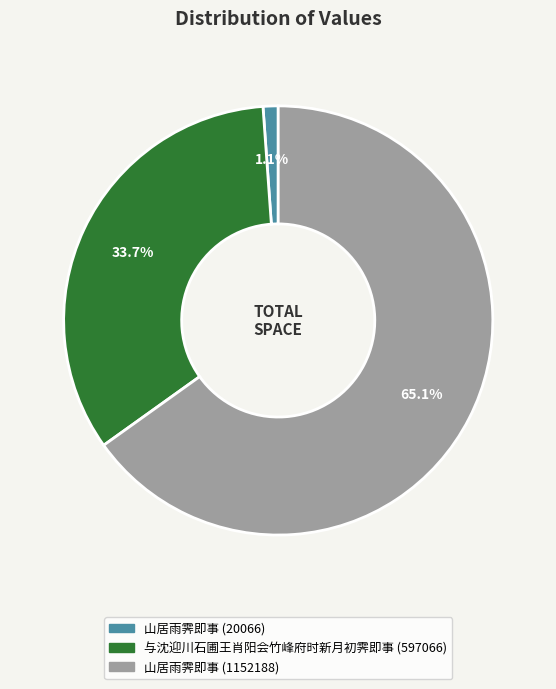

Between 山居雨霁即事 (1152188) and 山居雨霁即事 (20066), which is larger?

山居雨霁即事 (1152188)